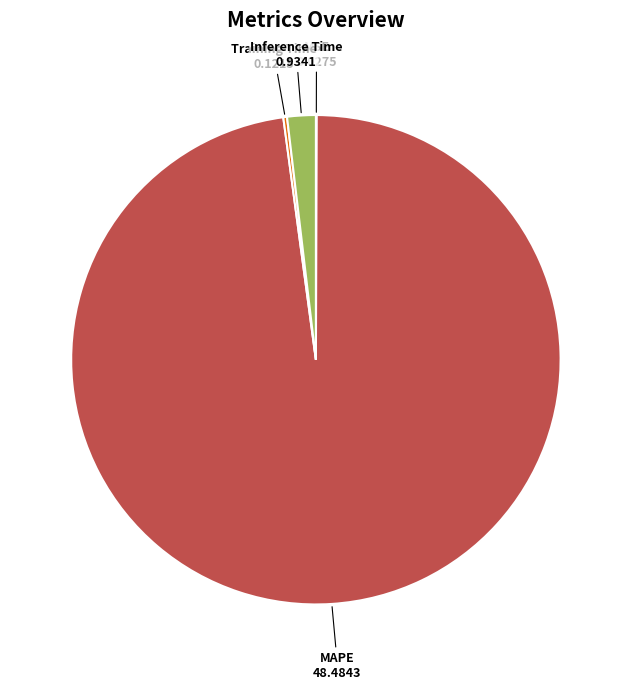

True or false: Inference Time accounts for 2% of the total.

True